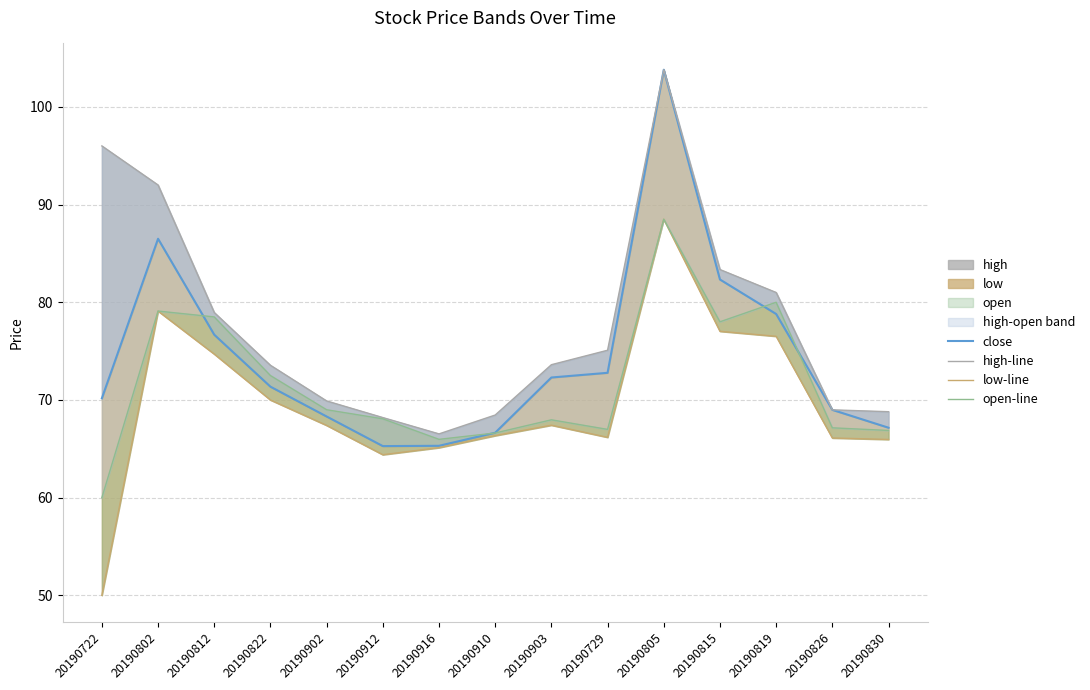

True or false: low-line and open-line cross at least once.

False